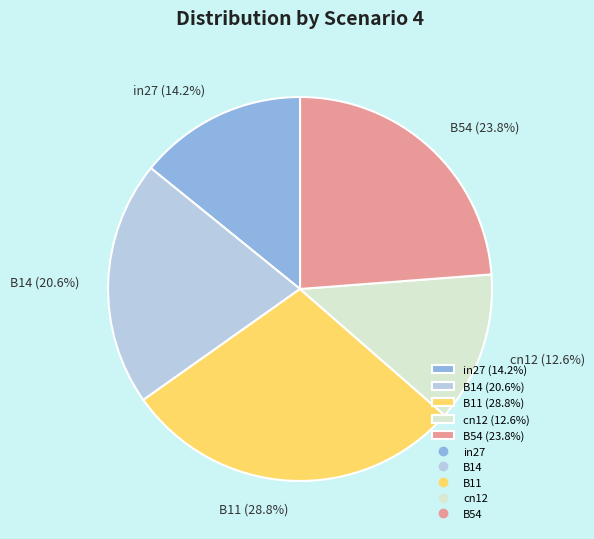

Is it true that cn12 is 13% of the pie?

True